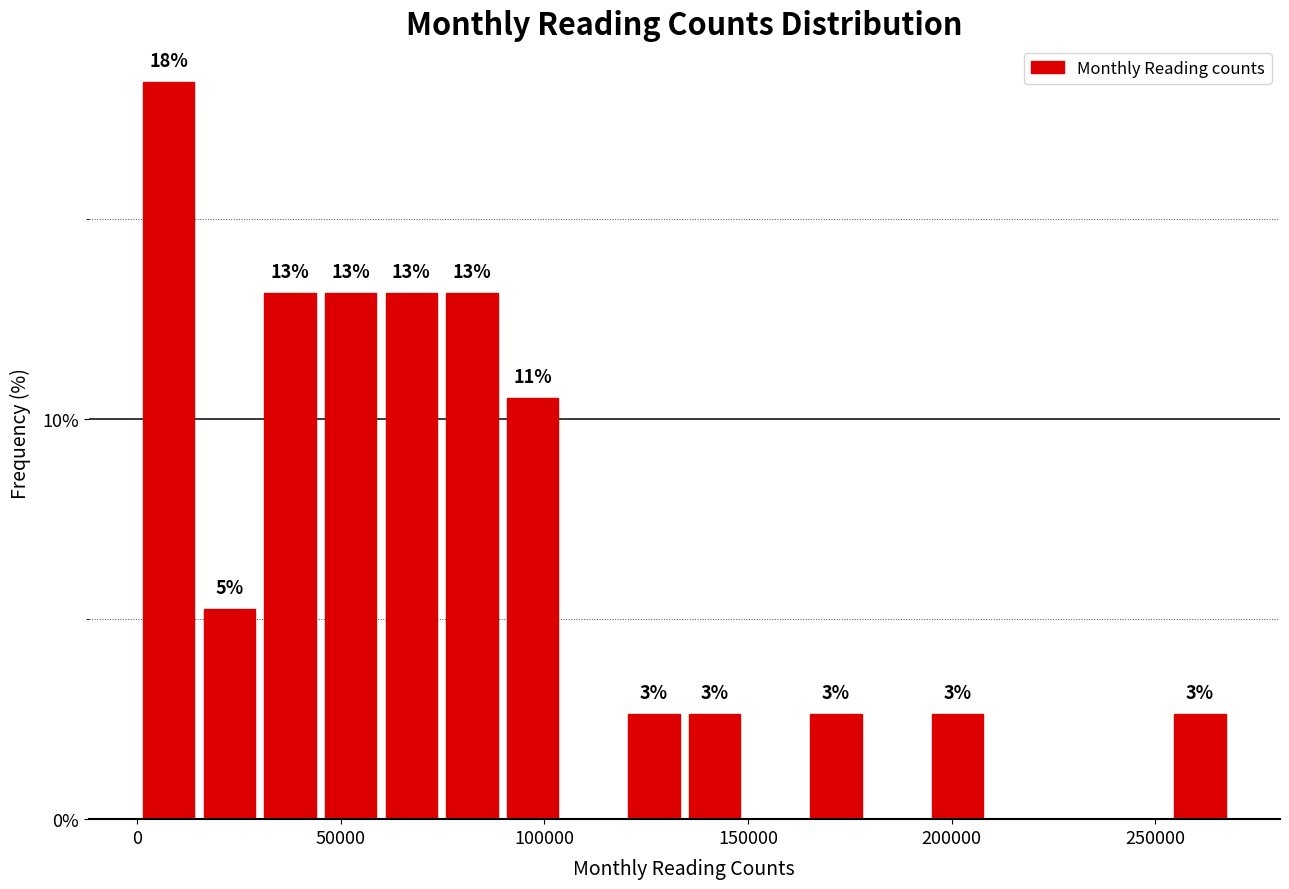

Read against the x-axis, roughly where is the centre of the tallest bar?

10000